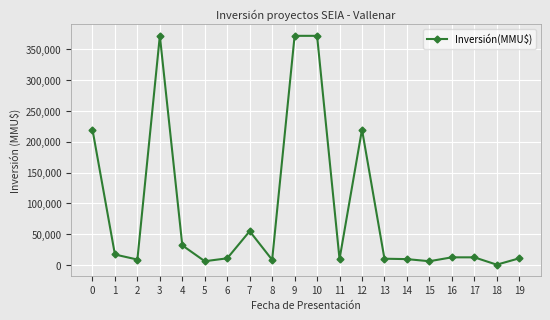

The chart shows a value of 219325 at 3. True or false?

False